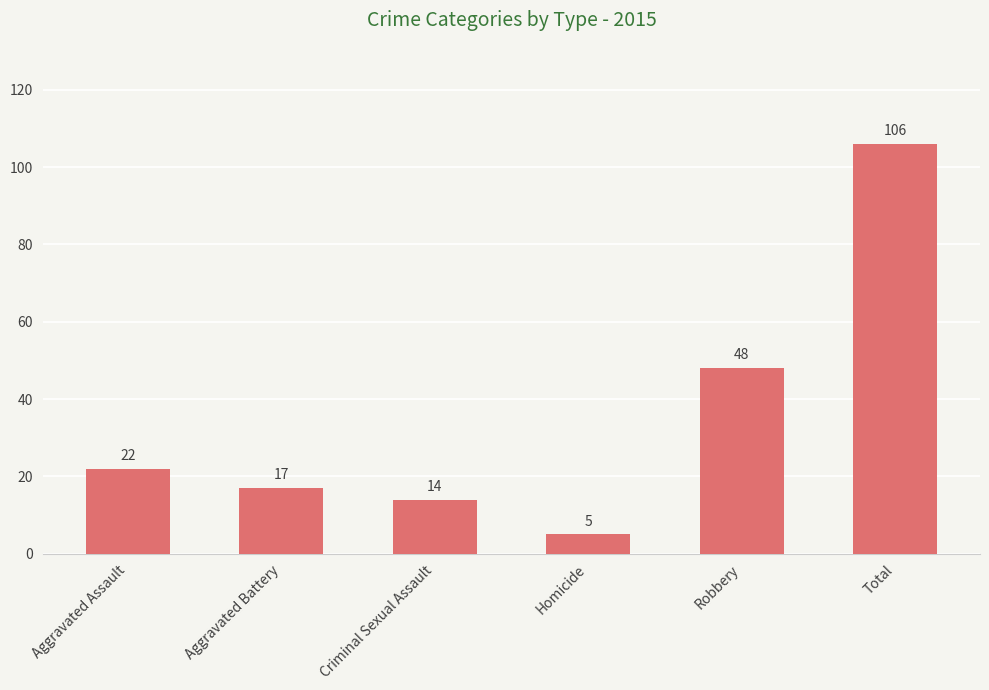

Reading left to right, list all the values displayed in this chart.

Aggravated Assault=22	Aggravated Battery=17	Criminal Sexual Assault=14	Homicide=5	Robbery=48	Total=106